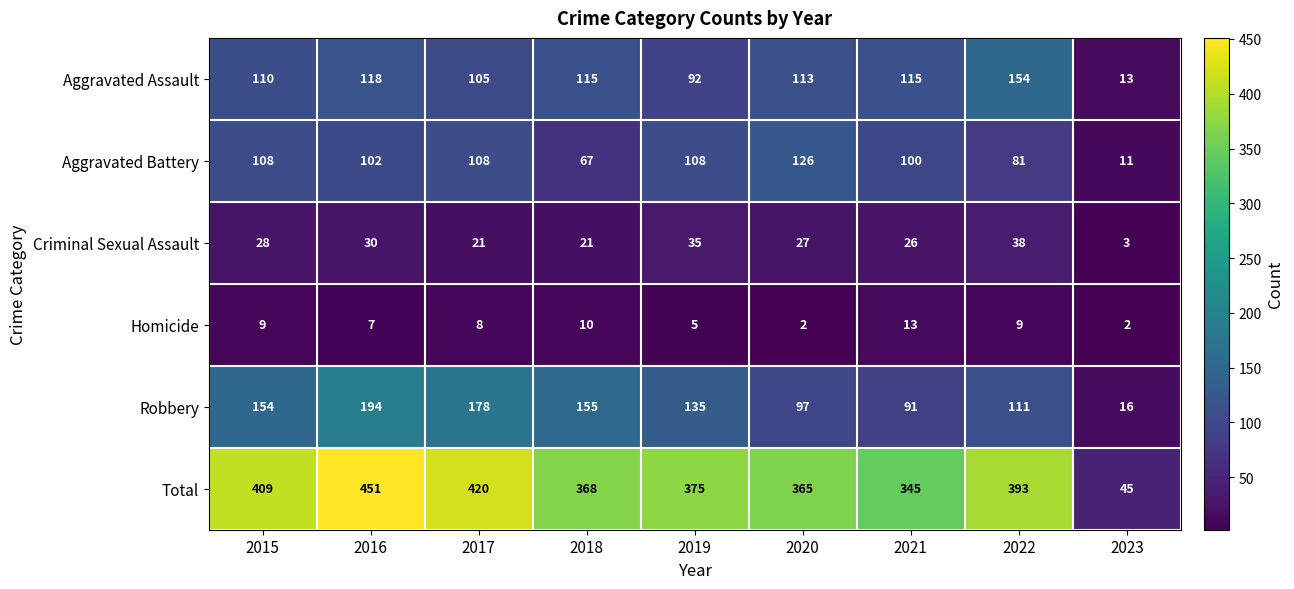

How many series are shown in this chart?

6